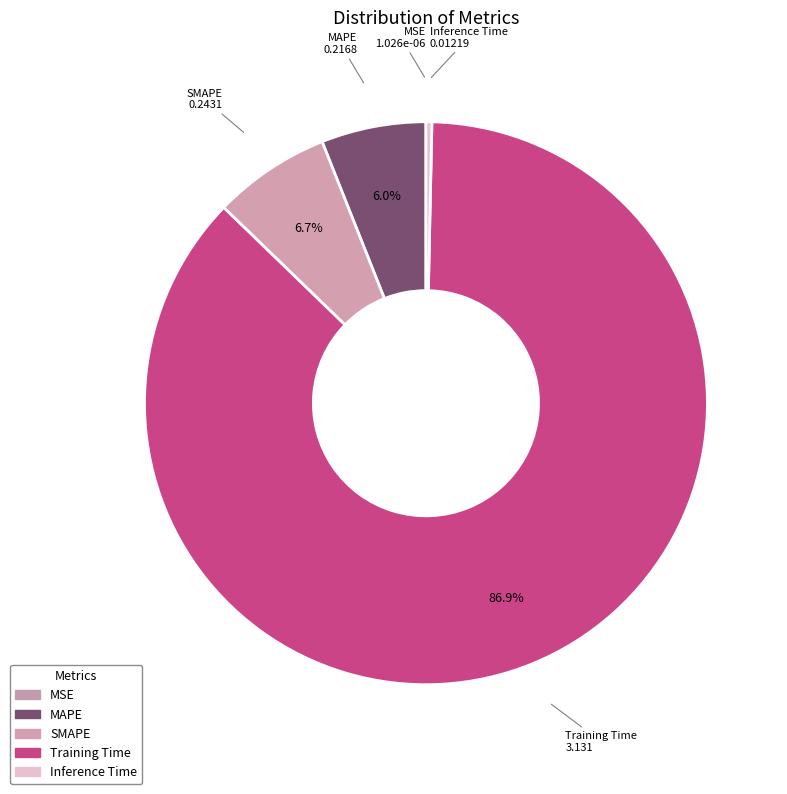

What is the largest slice in the pie chart?

Training Time